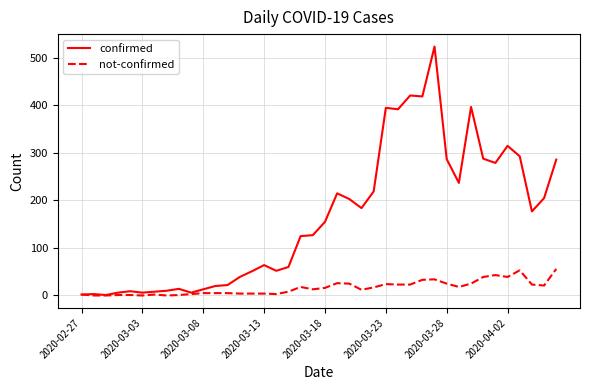

Which series has the largest range (max minus min)?

confirmed